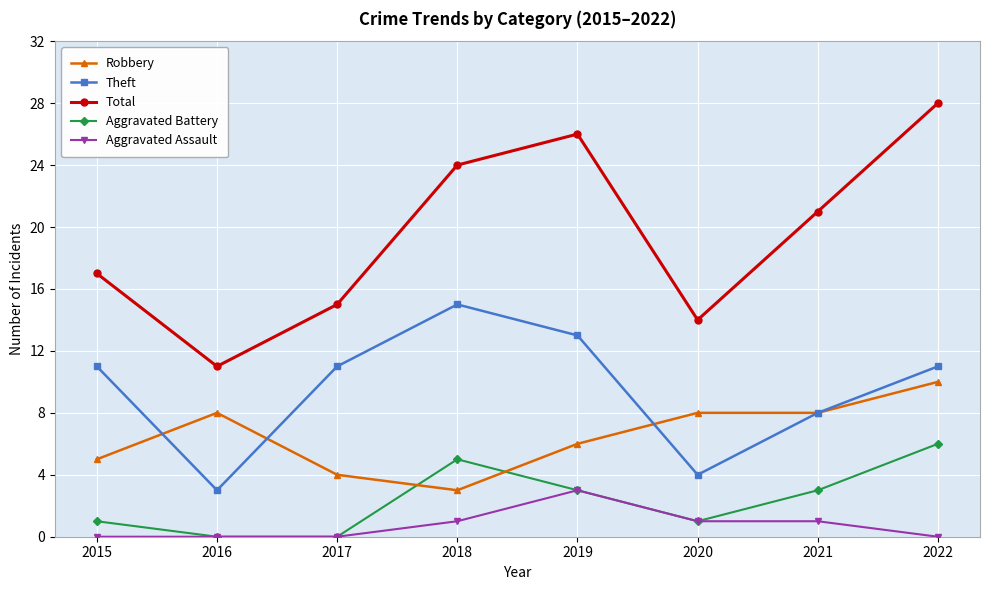

How many interior local peaks does the Total series have?

1